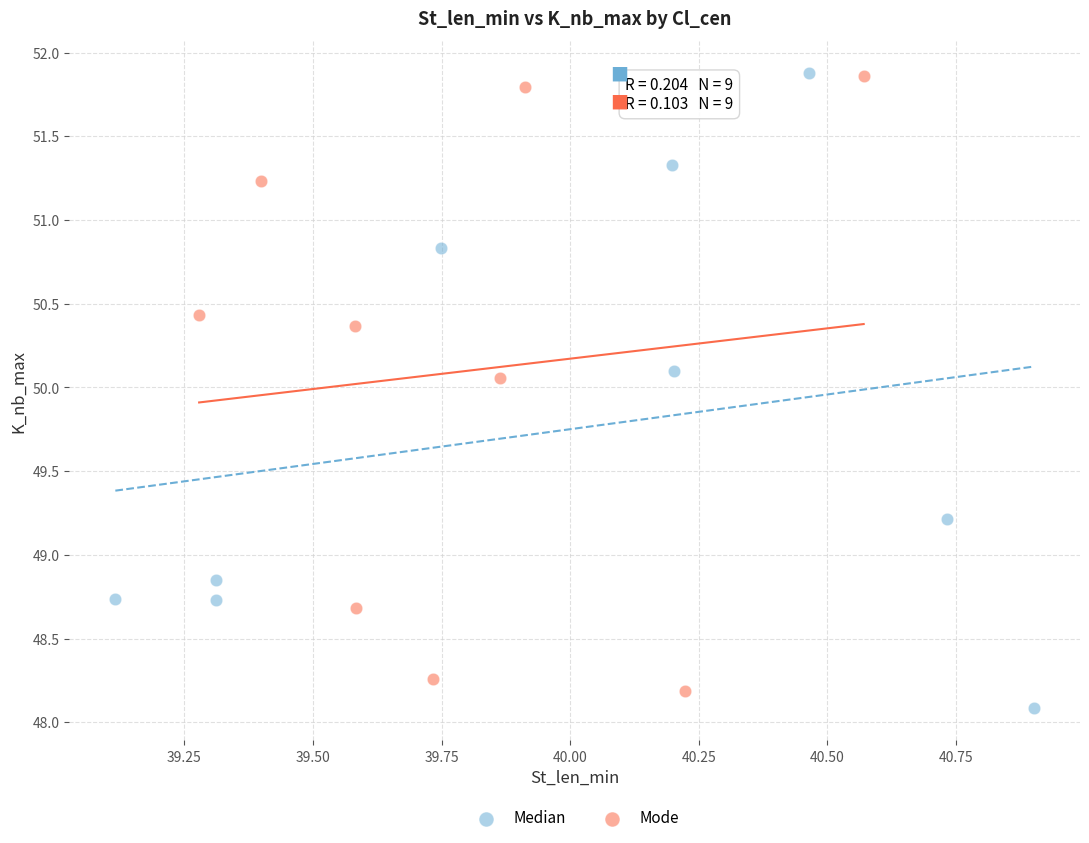

What are all the series names shown in the legend?

Median, Mode